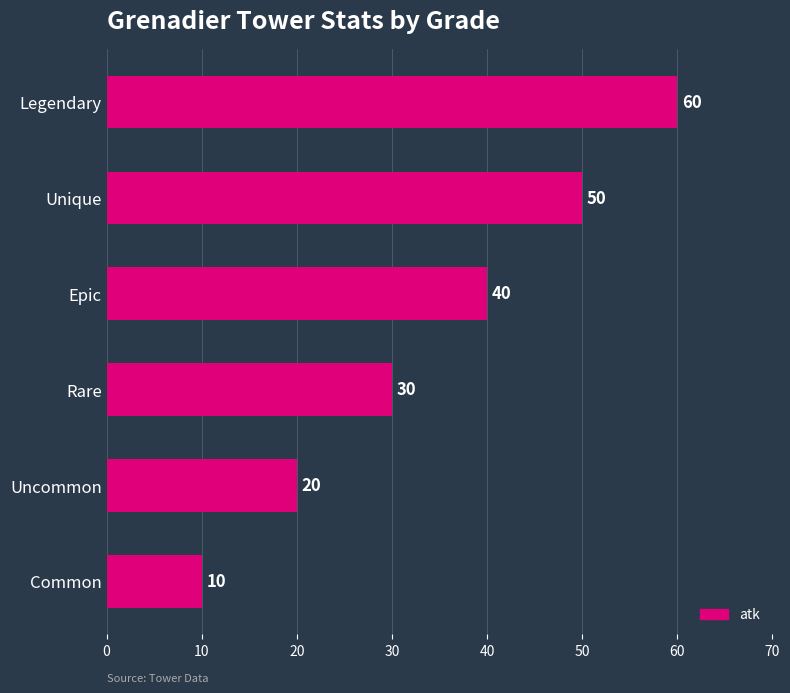

Where is the data nearest to the value 35?

Rare